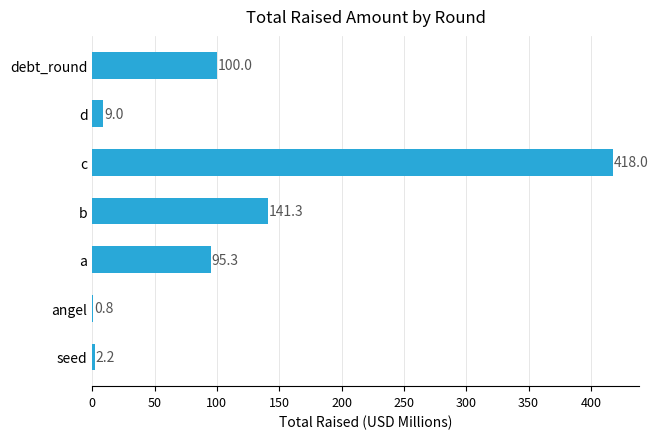

The value at b is 141.3. True or false?

True